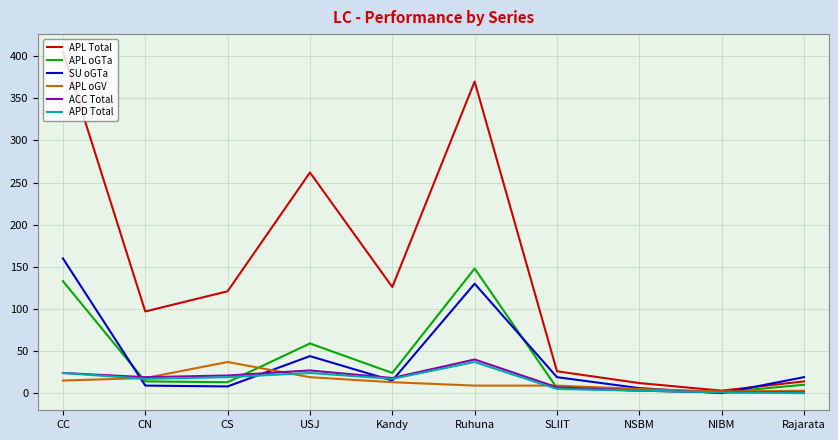

What is the maximum value shown in the chart?

406